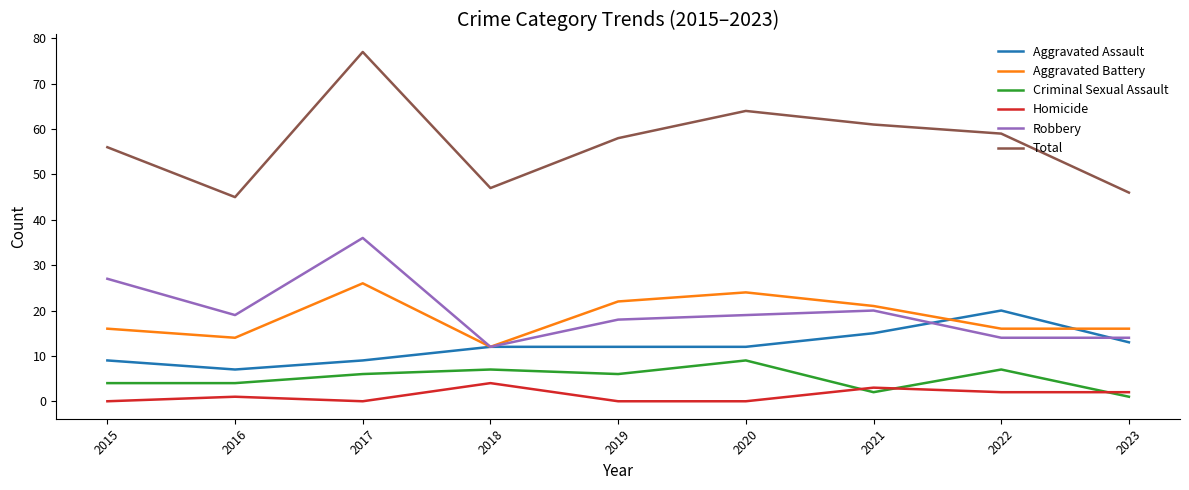

At which category does Total reach its first local valley?

2016